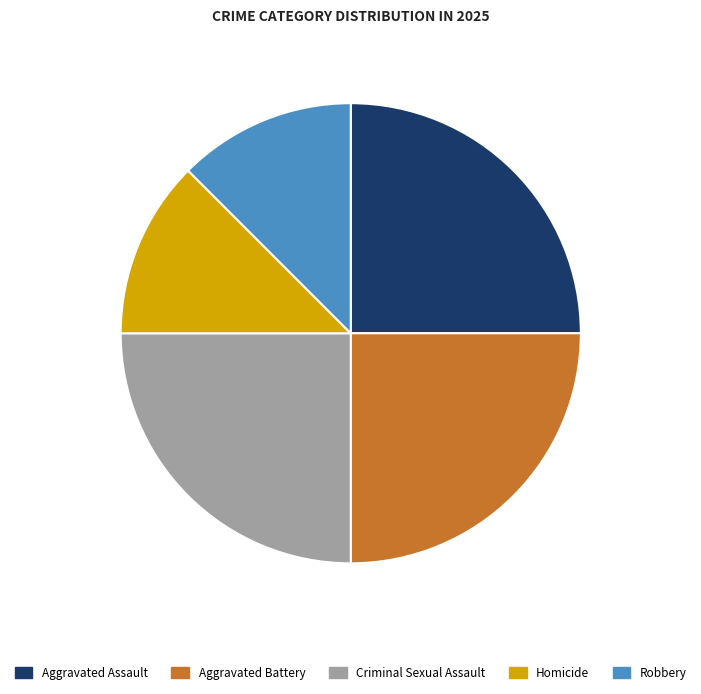

Does Robbery account for over 50% of the chart?

No